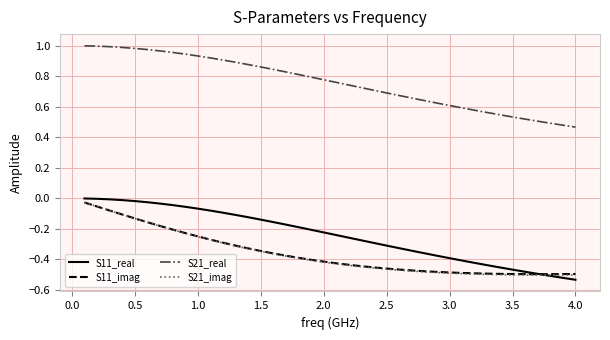

True or false: S21_real and S11_real cross at least once.

False